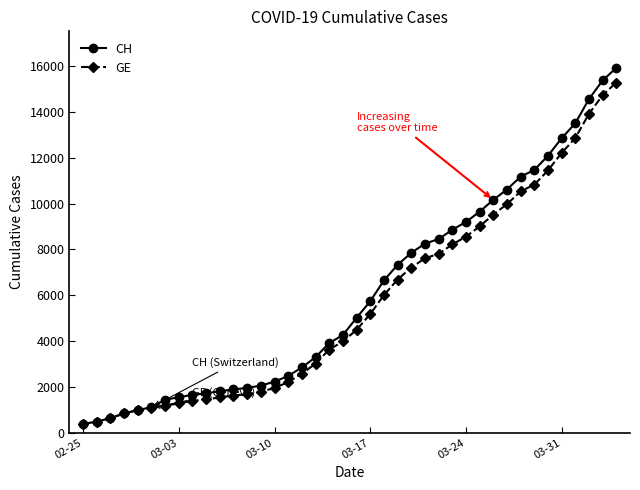

What is the highest value of the GE series?

15284